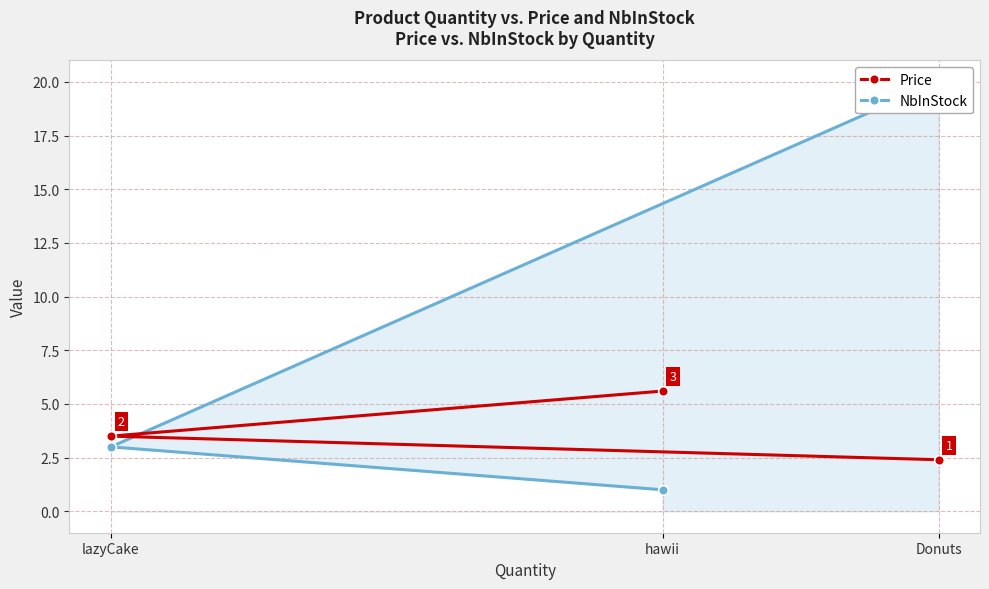

What is the spread (max minus min) of values at lazyCake?

0.5